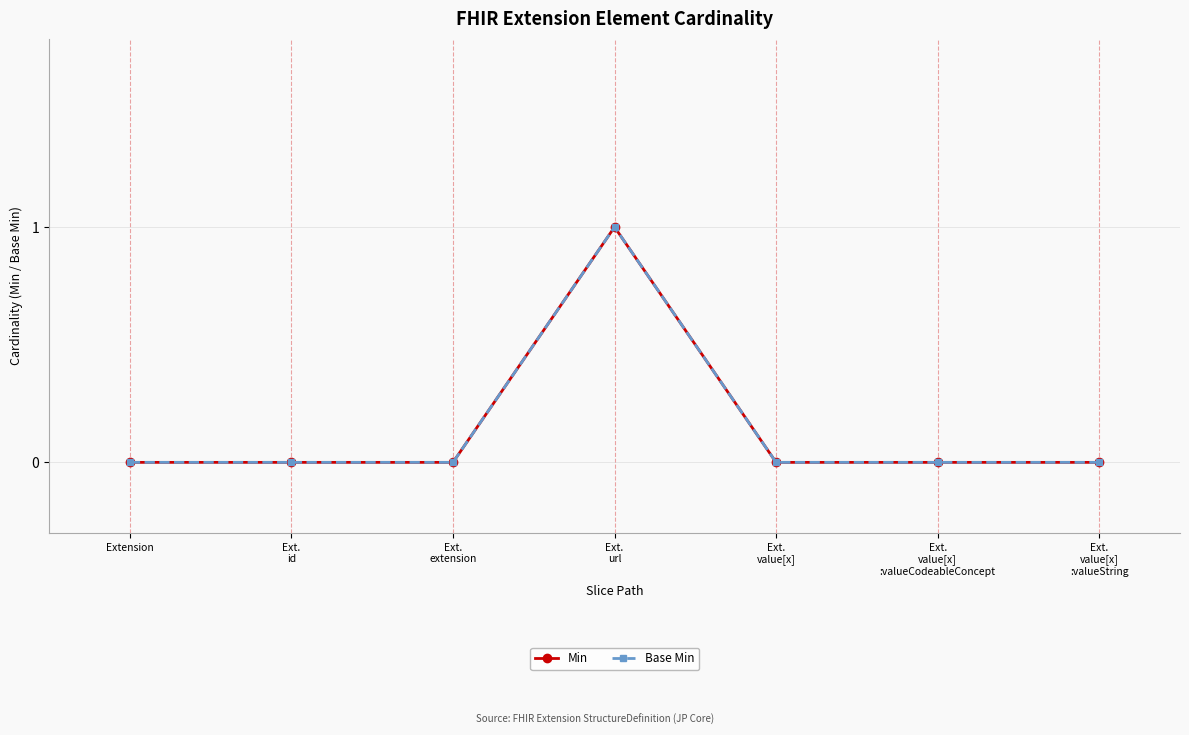

Does the chart have visible grid lines?

Yes